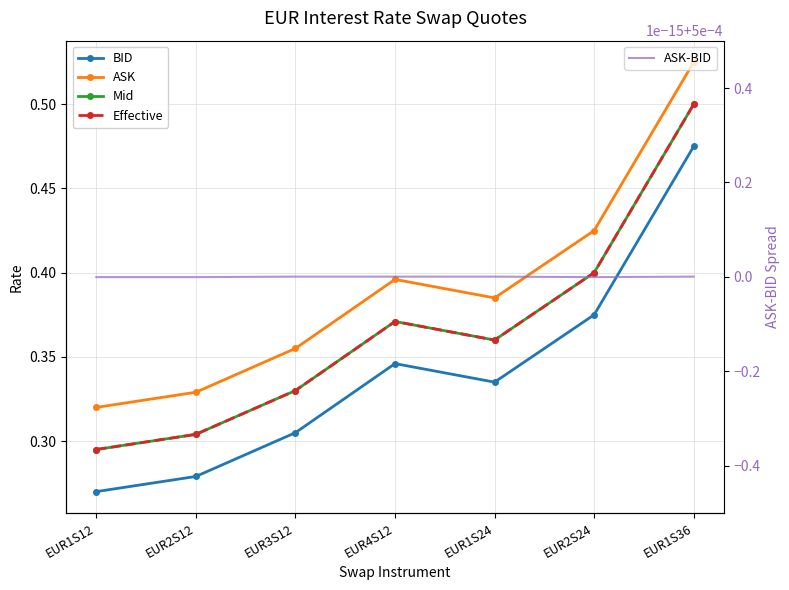

Rank the categories by BID value from lowest to highest.

EUR1S12, EUR2S12, EUR3S12, EUR1S24, EUR4S12, EUR2S24, EUR1S36